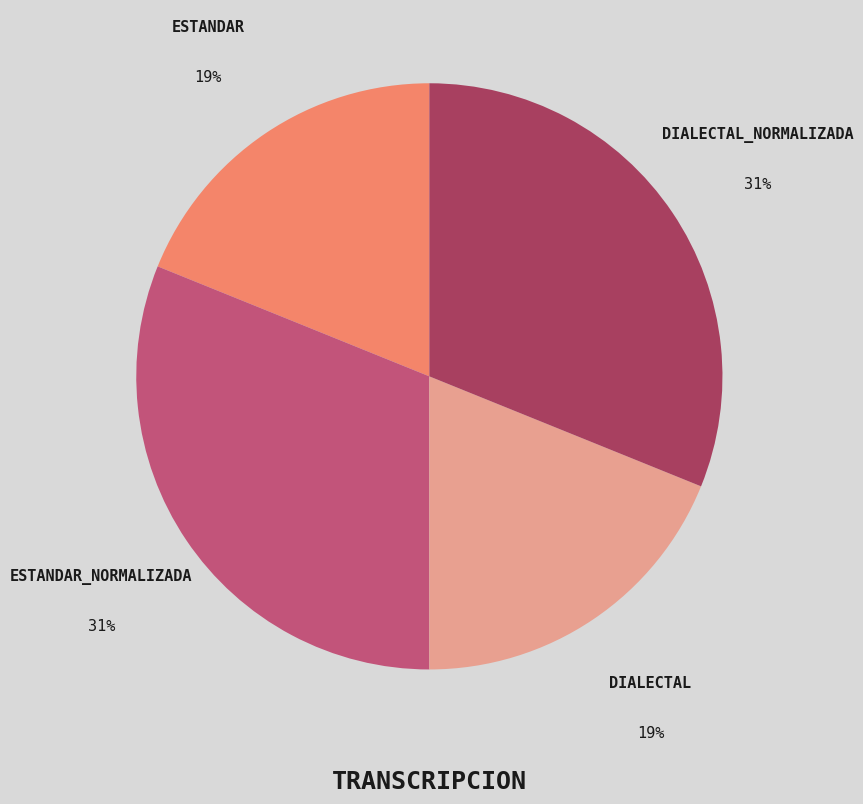

Does any single category account for the majority?

No